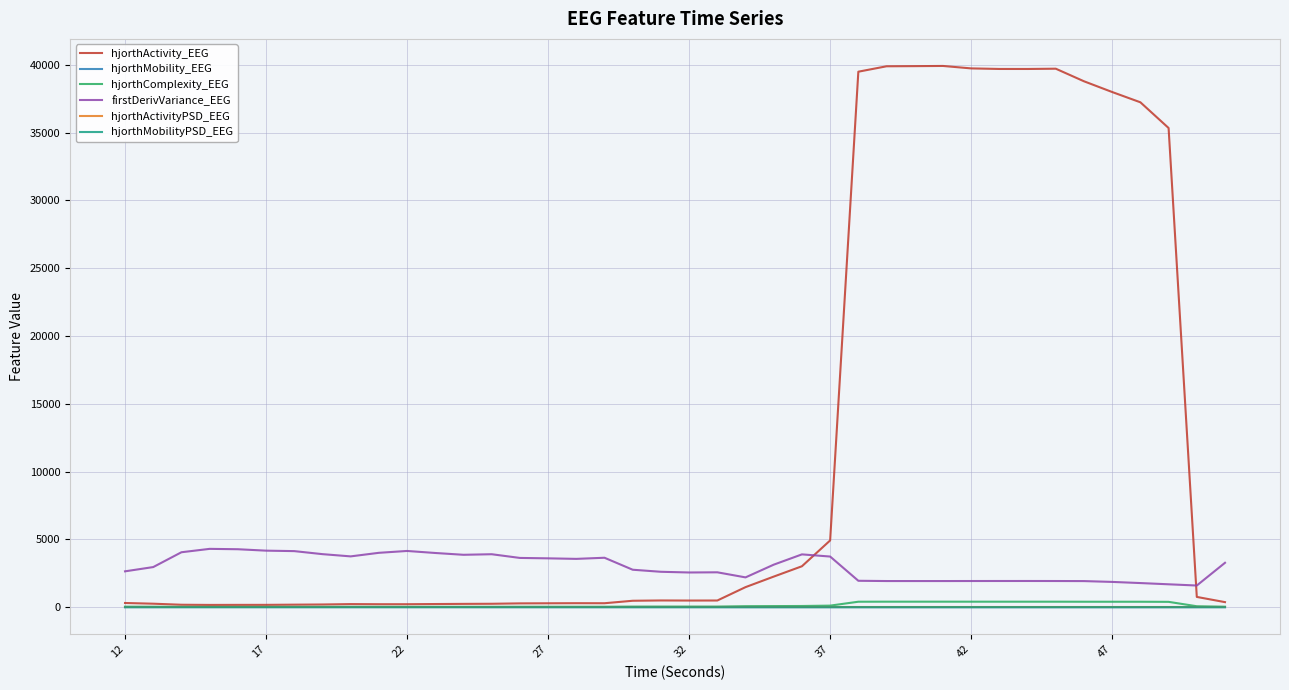

True or false: firstDerivVariance_EEG has more than 2 interior local peaks.

True